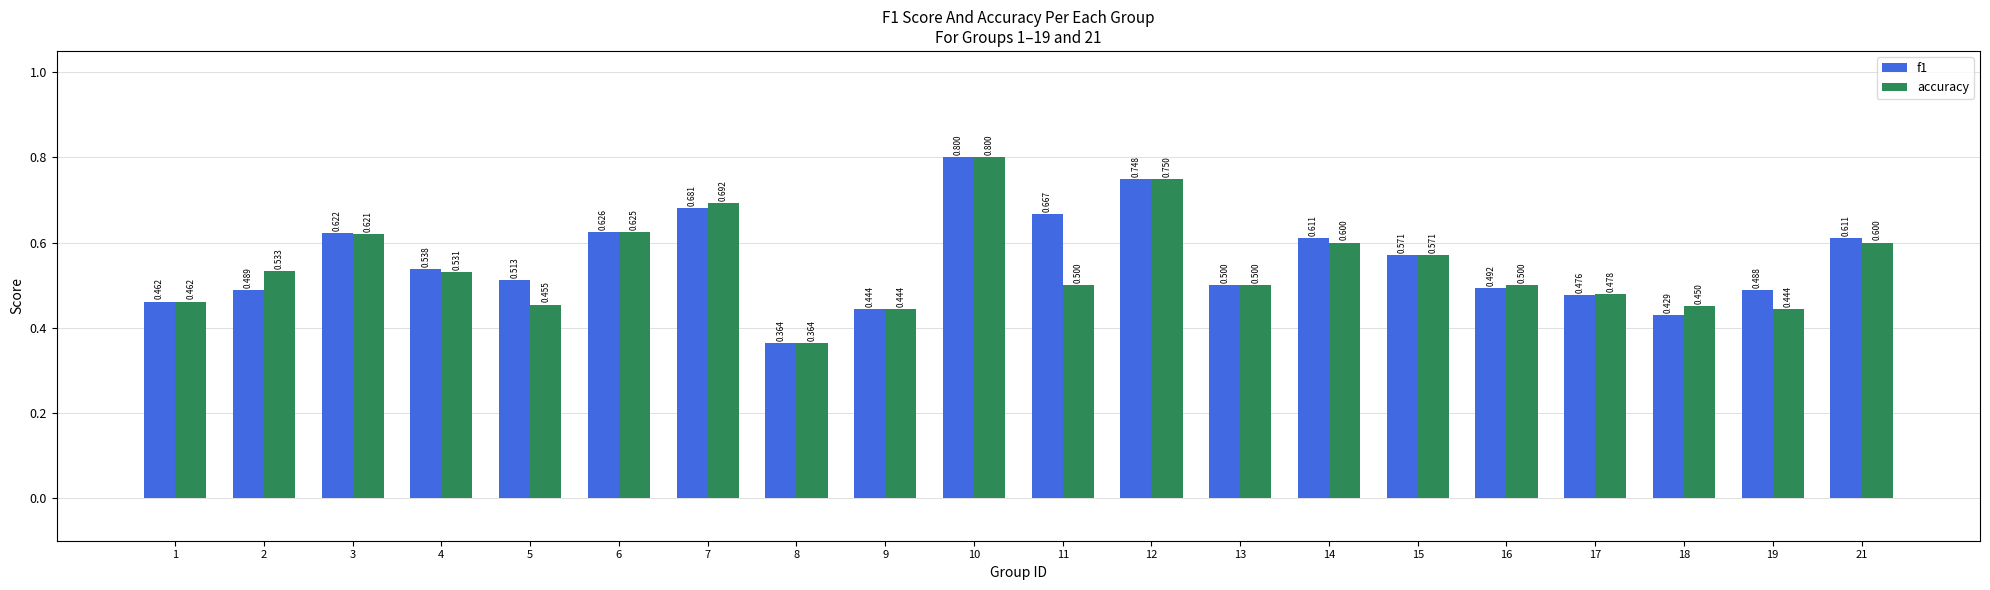

At which category is the sum across all series the highest?

10